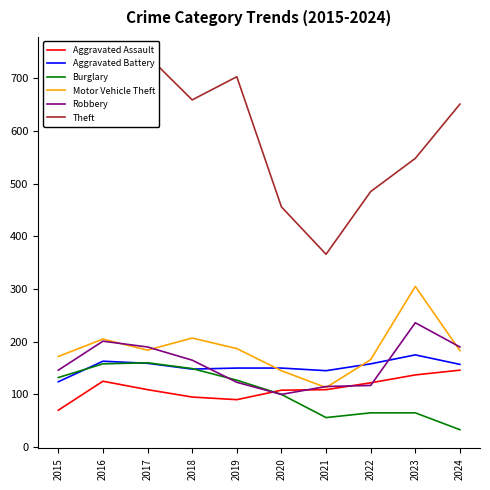

Reading left to right, list all the values displayed in this chart.

Aggravated Assault: 2015=70	2016=125	2017=109	2018=95	2019=90	2020=108	2021=109	2022=122	2023=137	2024=146
Aggravated Battery: 2015=124	2016=163	2017=159	2018=148	2019=150	2020=150	2021=145	2022=158	2023=175	2024=157
Burglary: 2015=132	2016=158	2017=160	2018=149	2019=127	2020=100	2021=56	2022=65	2023=65	2024=33
Motor Vehicle Theft: 2015=172	2016=205	2017=184	2018=207	2019=187	2020=145	2021=113	2022=166	2023=305	2024=183
Robbery: 2015=146	2016=201	2017=190	2018=165	2019=123	2020=100	2021=115	2022=117	2023=236	2024=190
Theft: 2015=622	2016=672	2017=743	2018=659	2019=703	2020=456	2021=366	2022=485	2023=548	2024=651